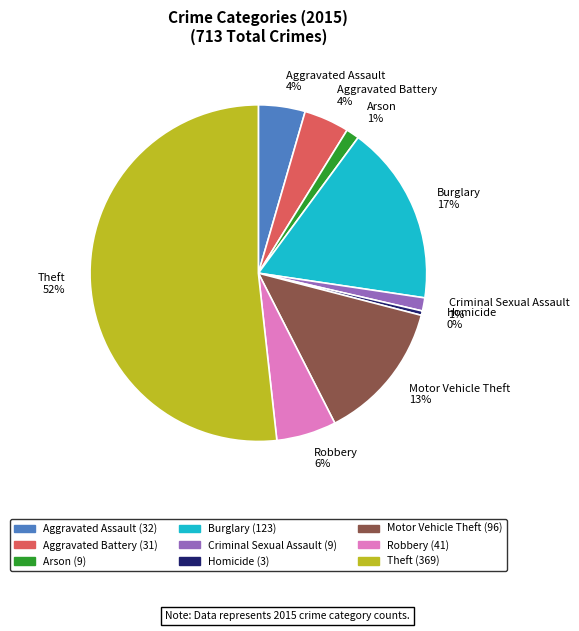

True or false: Homicide accounts for 0% of the total.

True